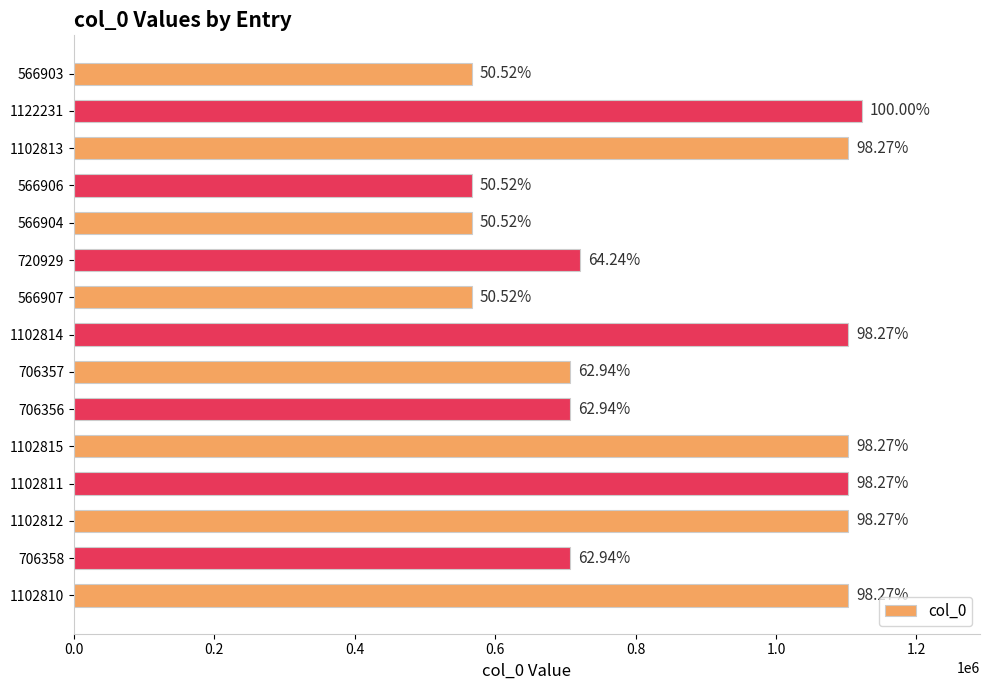

Does the chart contain any negative values?

No